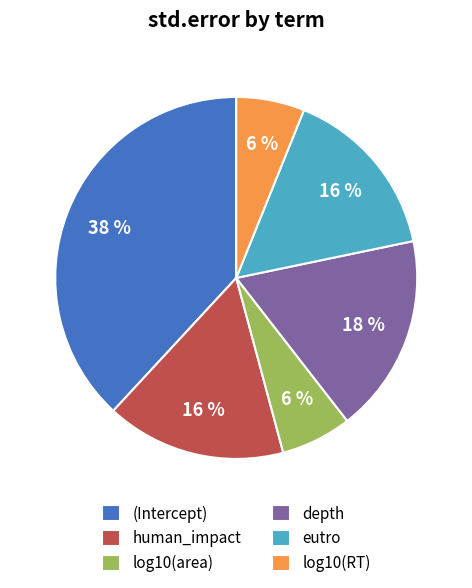

How many segments does this pie chart have?

6